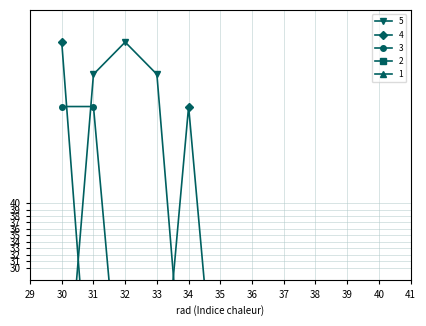

True or false: 4 has more than 2 interior local peaks.

False